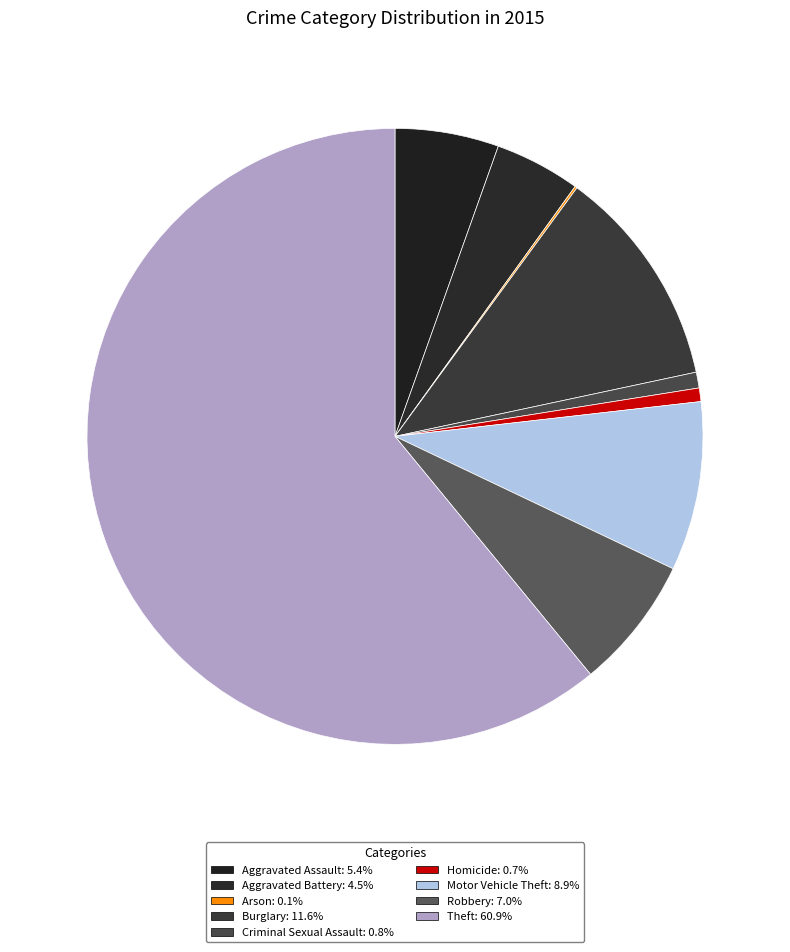

Does any single category account for the majority?

Yes